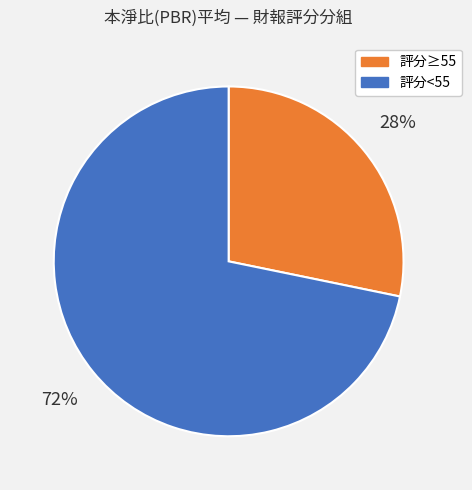

Is there a majority slice in this chart?

Yes